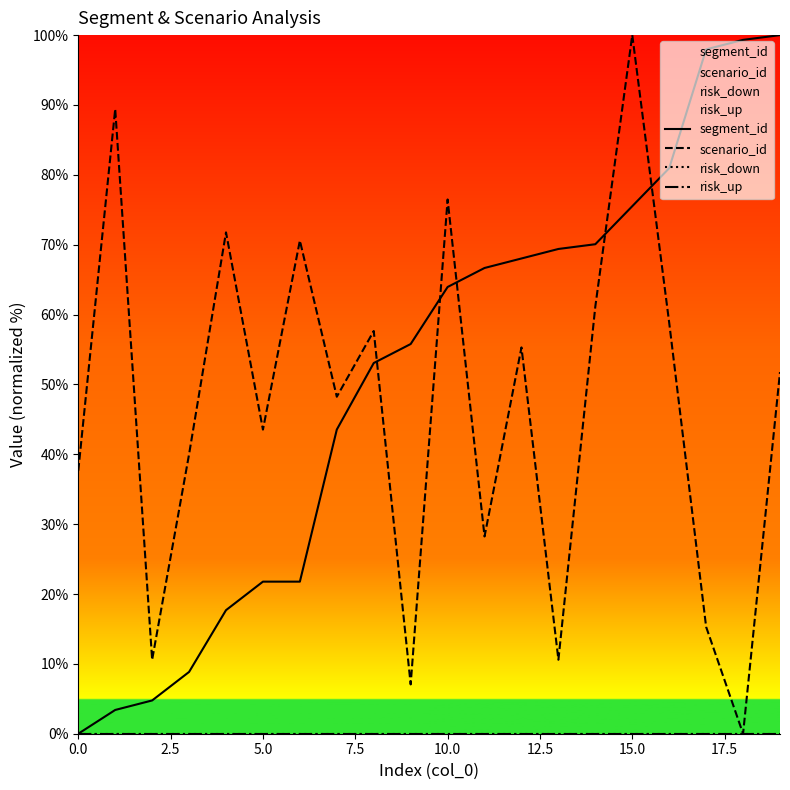

True or false: risk_down and scenario_id intersect in this chart.

False